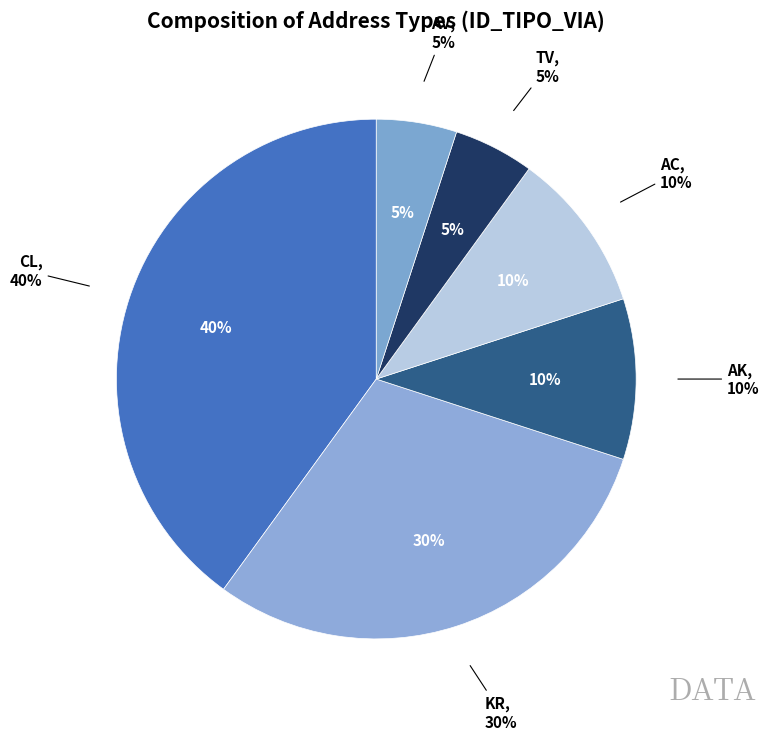

How many slices are in this pie chart?

6